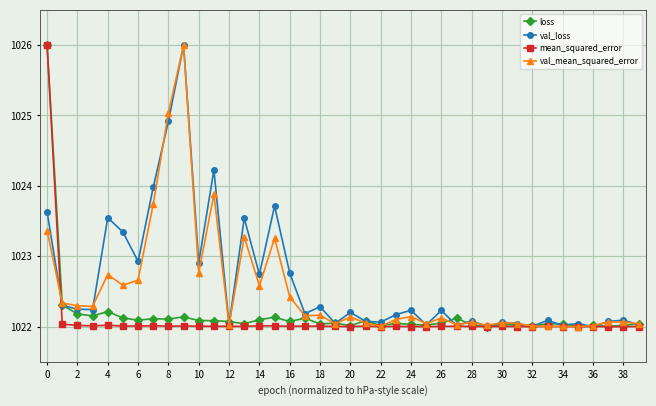

Count the number of data series in this chart.

4